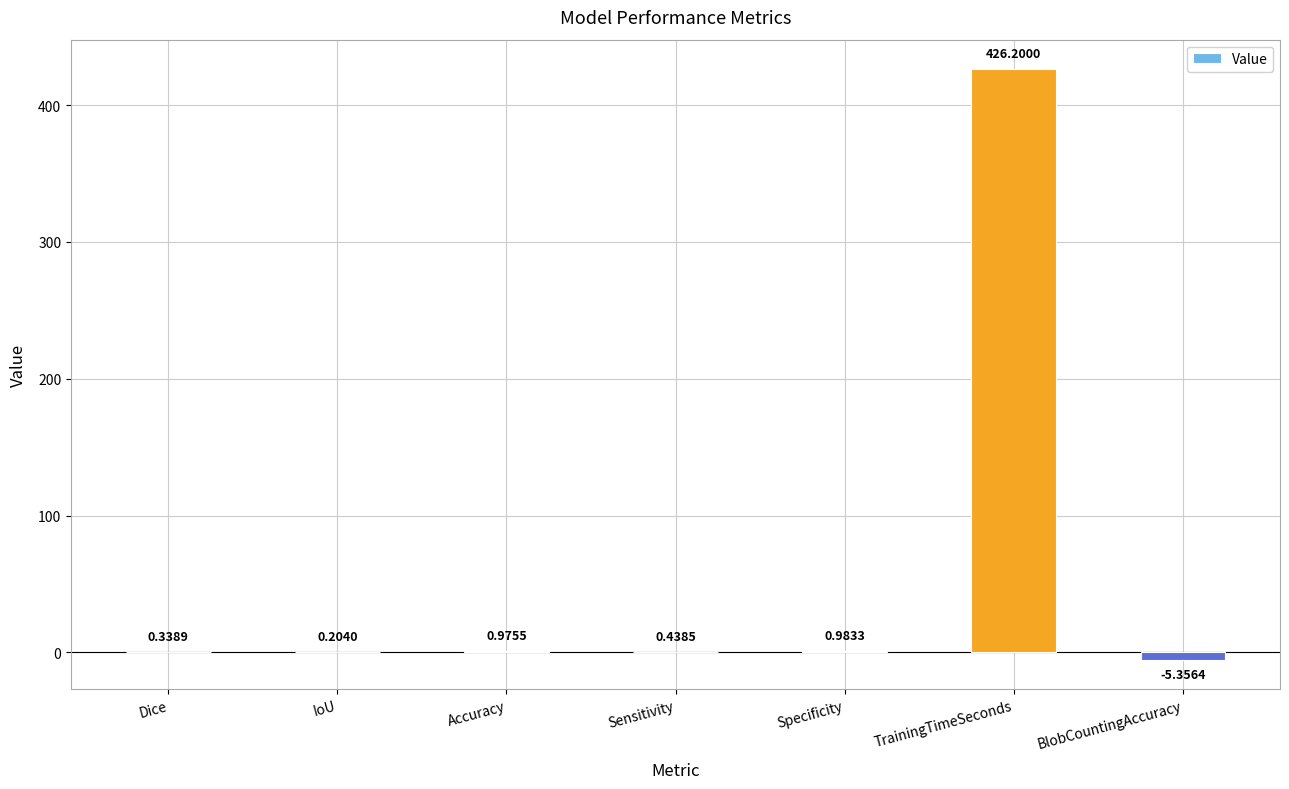

Count the number of data series in this chart.

1